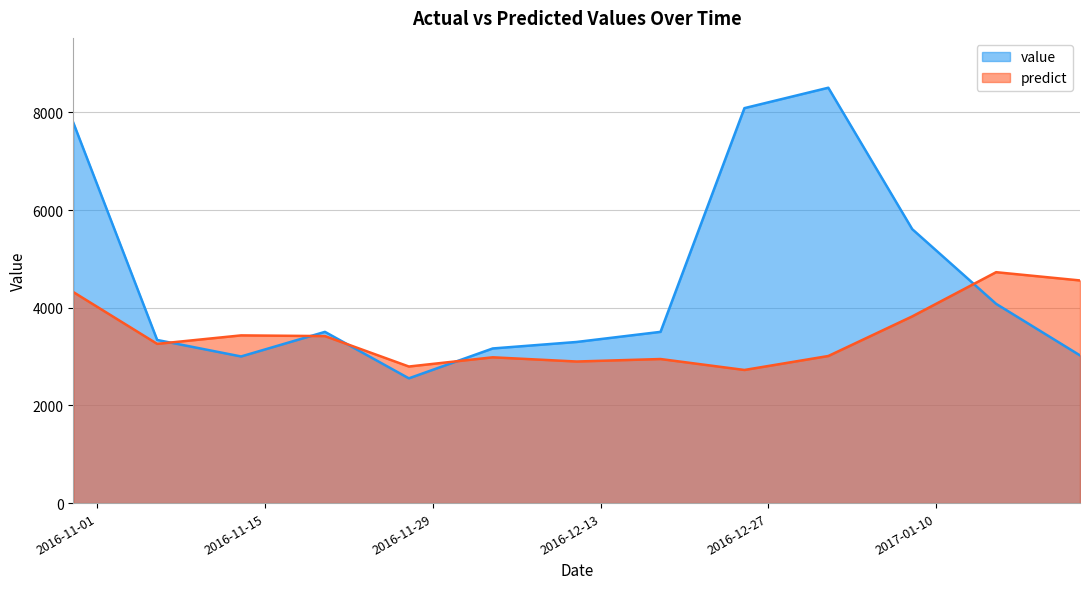

The value of value at 2016-12-11 is 3300.0. True or false?

True